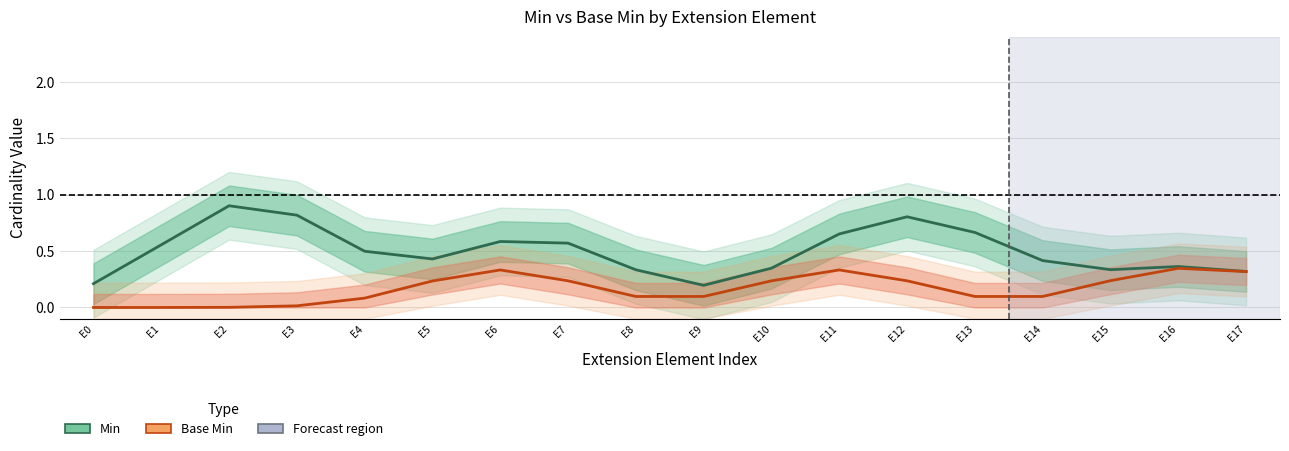

How many lines are shown in the chart?

2